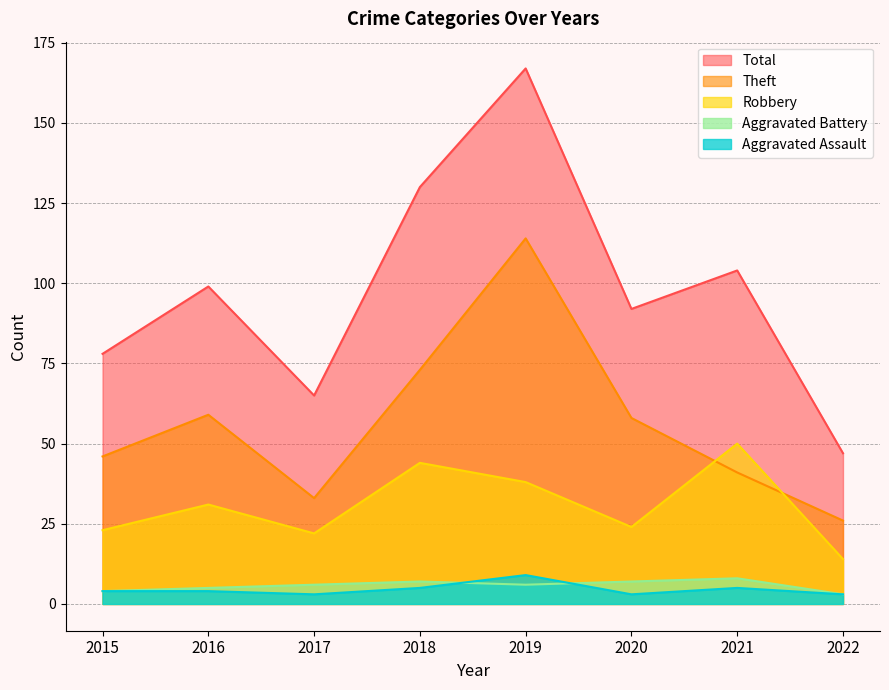

At which category does Aggravated Assault reach its first local peak?

2019